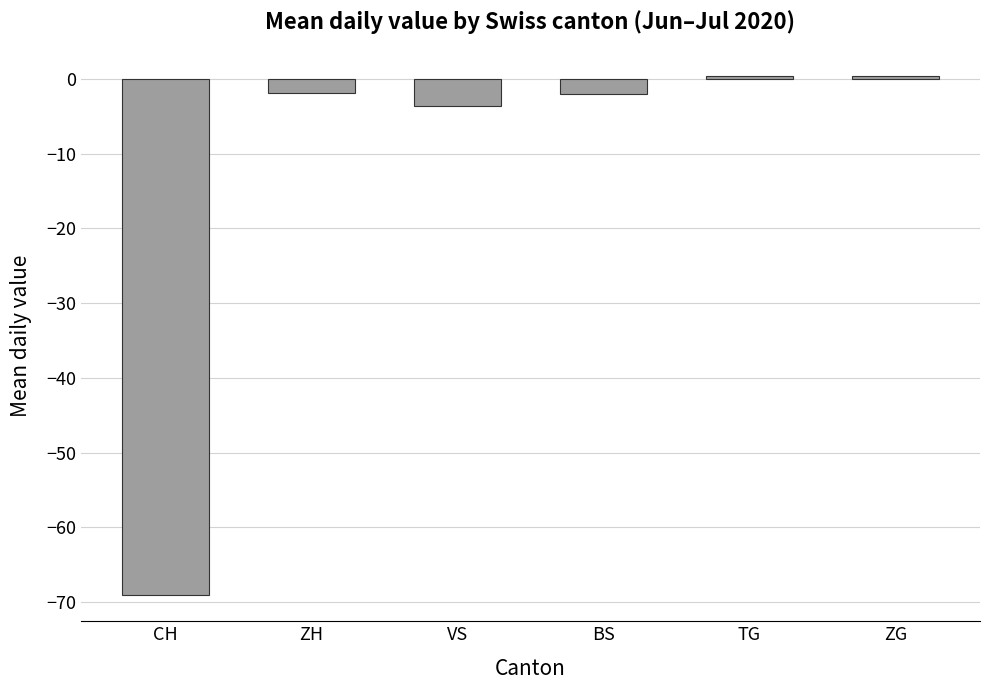

At which label does the data first exceed -1?

TG